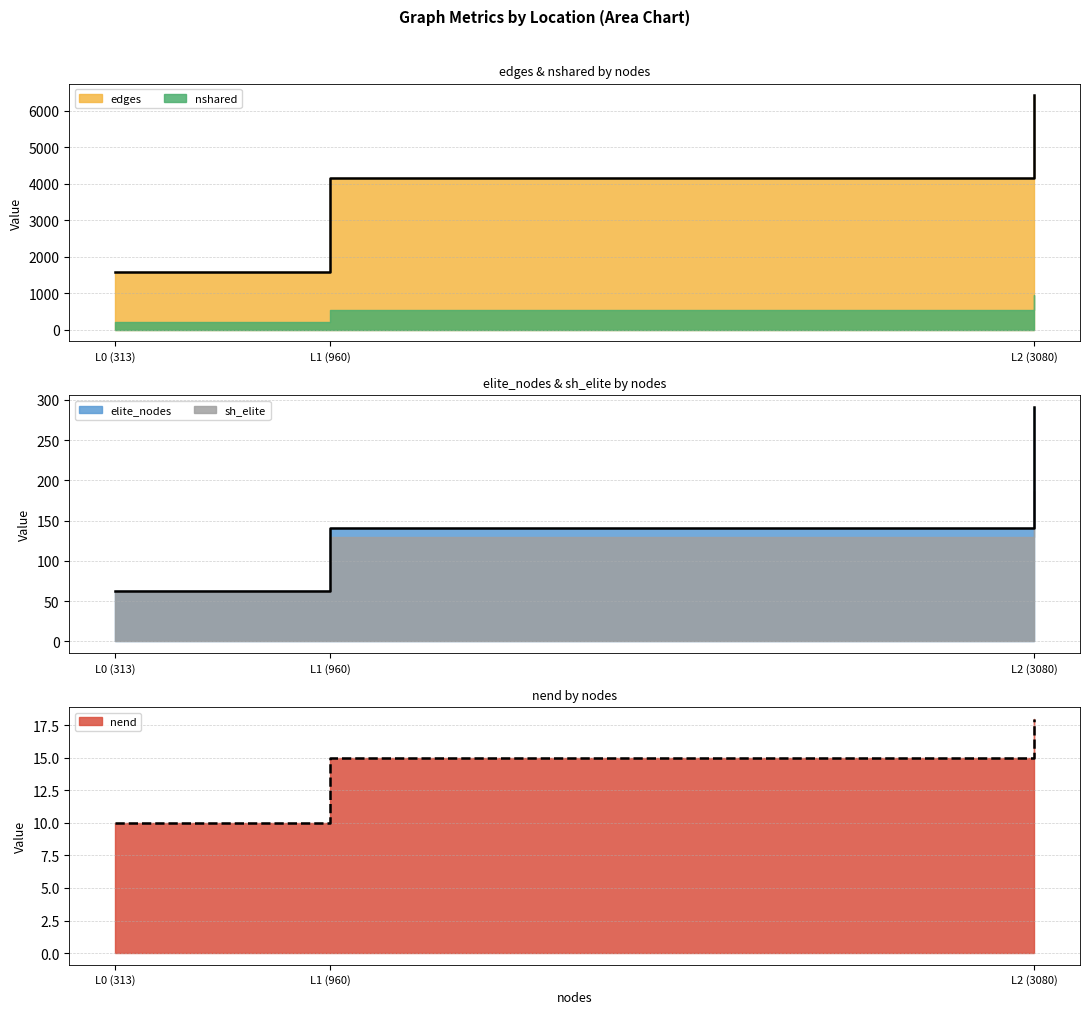

List the labels in order of nend value, smallest first.

L0 (313), L1 (960), L2 (3080)